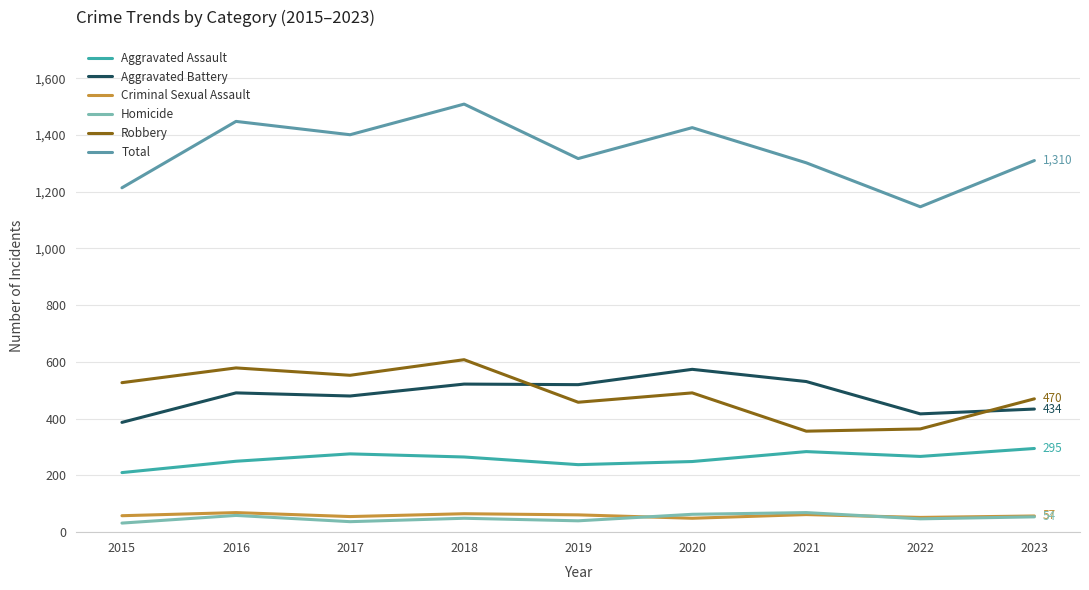

True or false: Robbery and Total intersect in this chart.

False